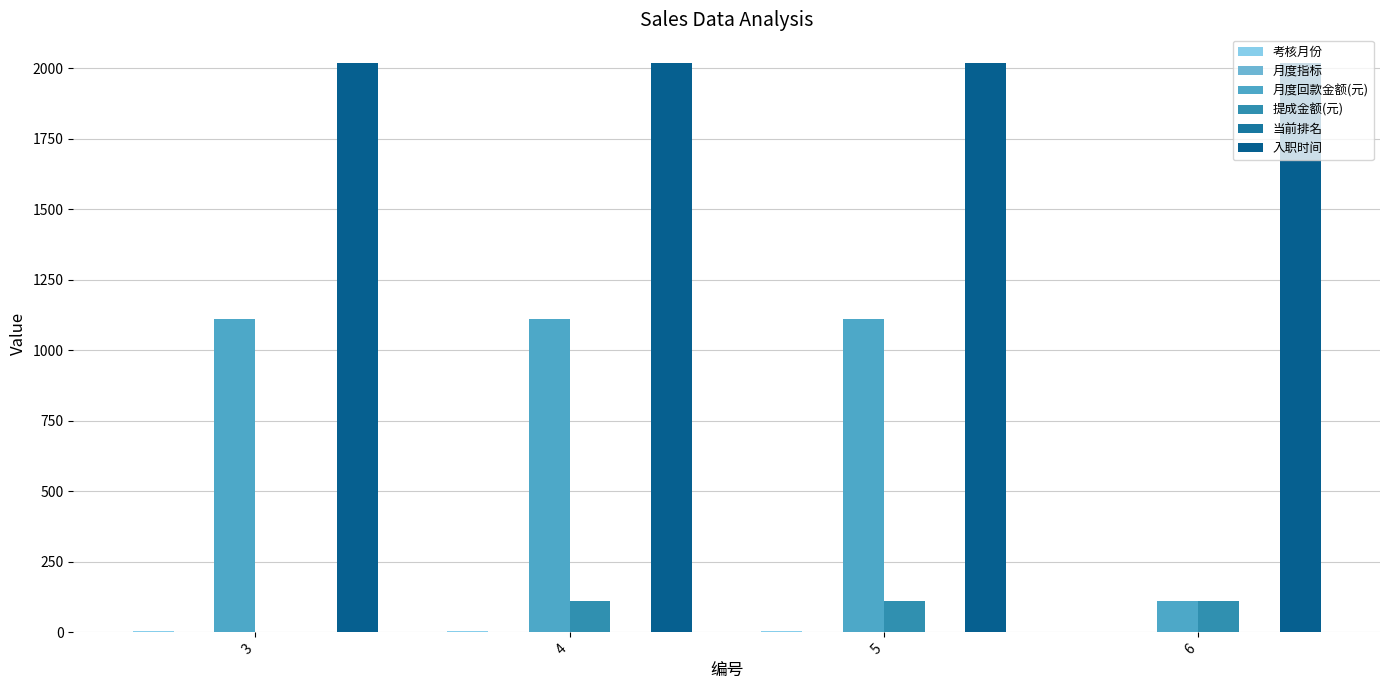

How many groups of bars are there?

4